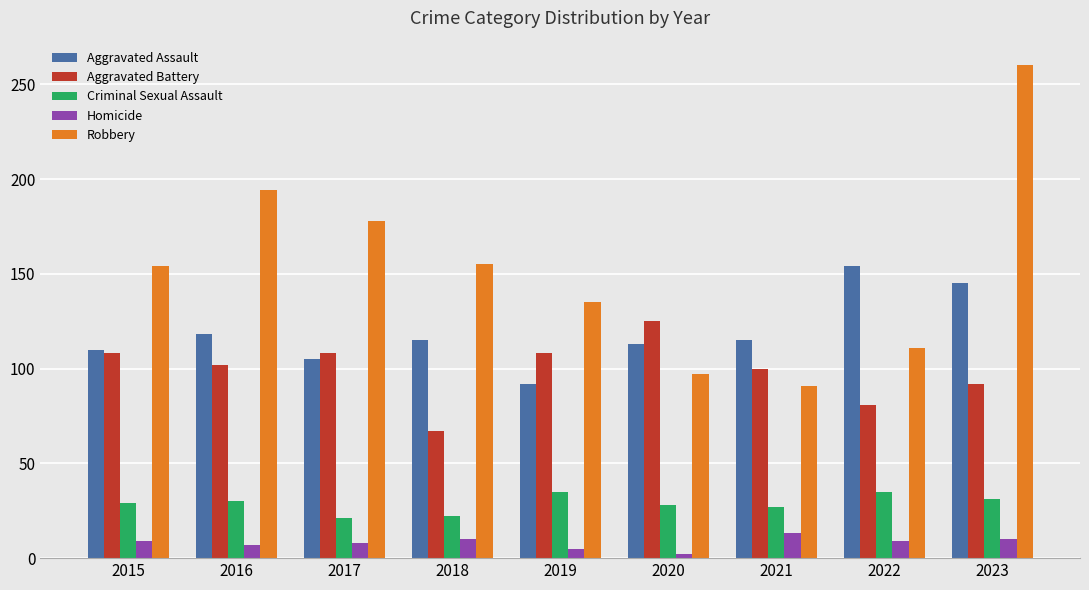

Rank the series by their maximum value, from lowest to highest.

Homicide, Criminal Sexual Assault, Aggravated Battery, Aggravated Assault, Robbery